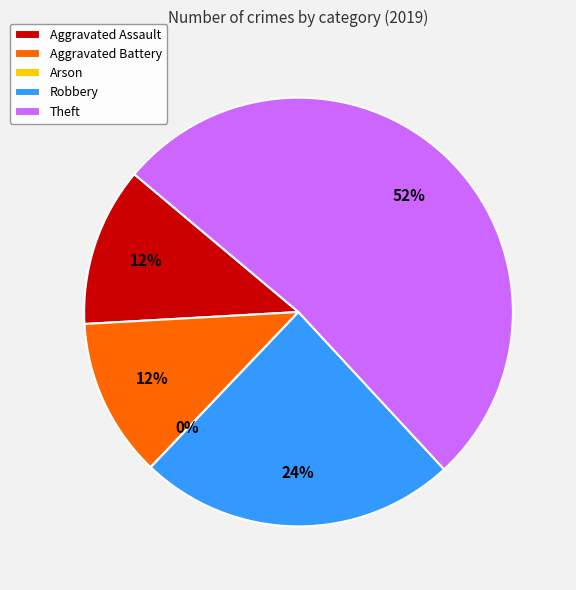

To the nearest percent, what is the combined percentage of Arson and Aggravated Assault?

12%